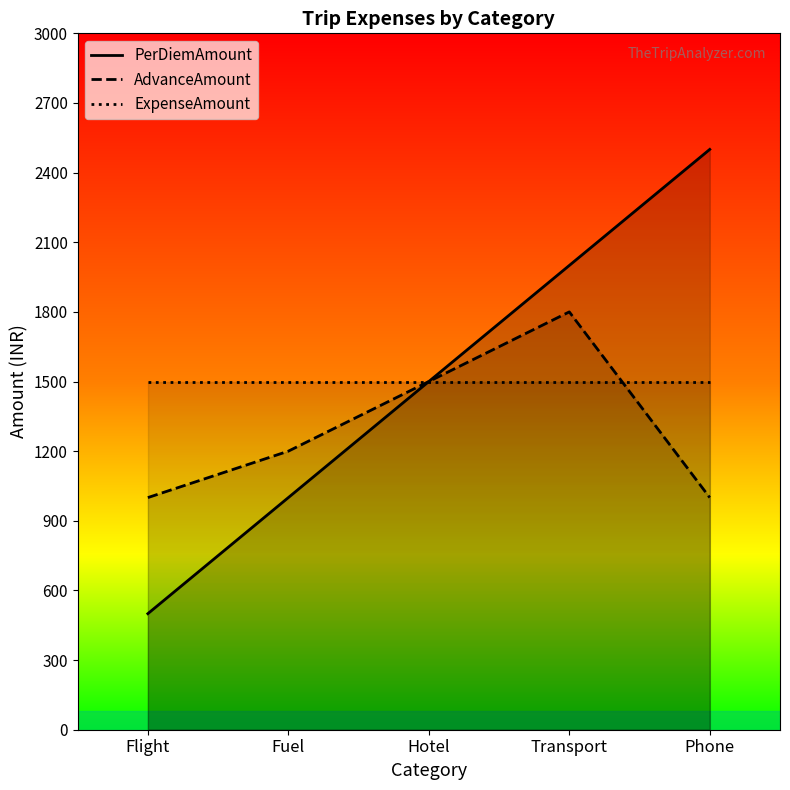

True or false: ExpenseAmount and PerDiemAmount cross at least once.

False